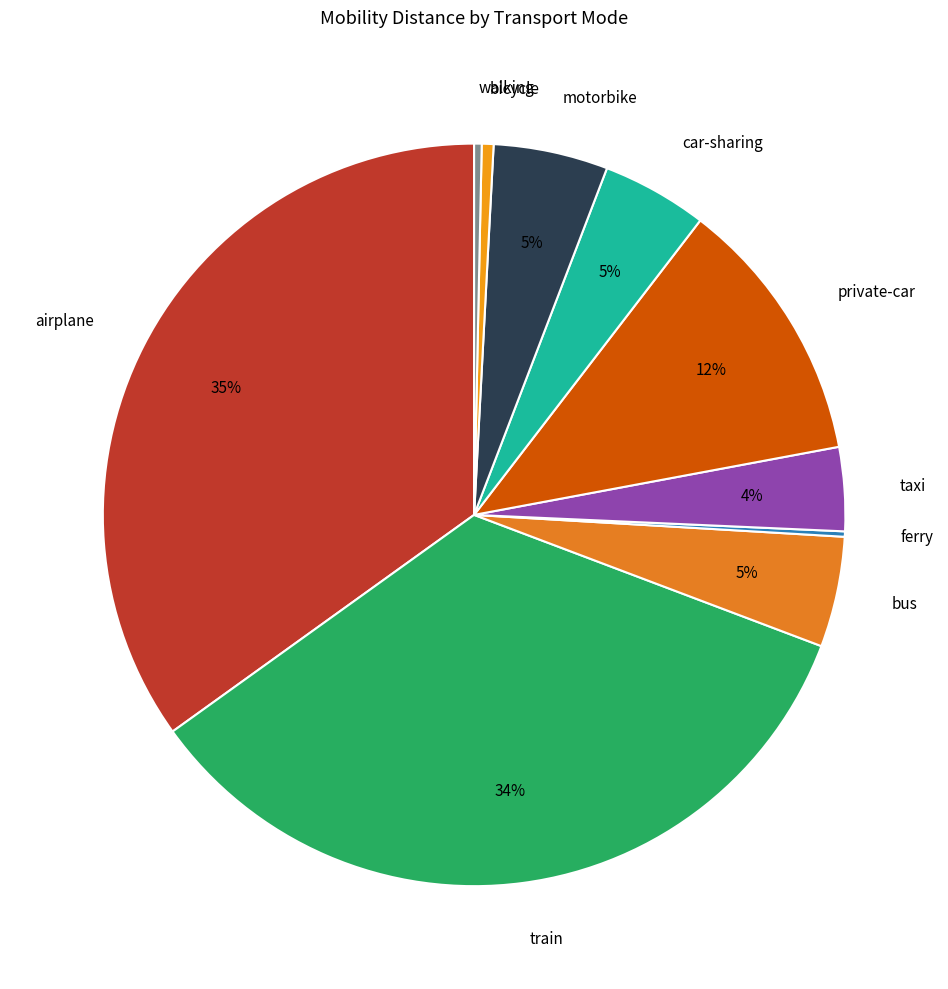

True or false: airplane accounts for 41% of the total.

False